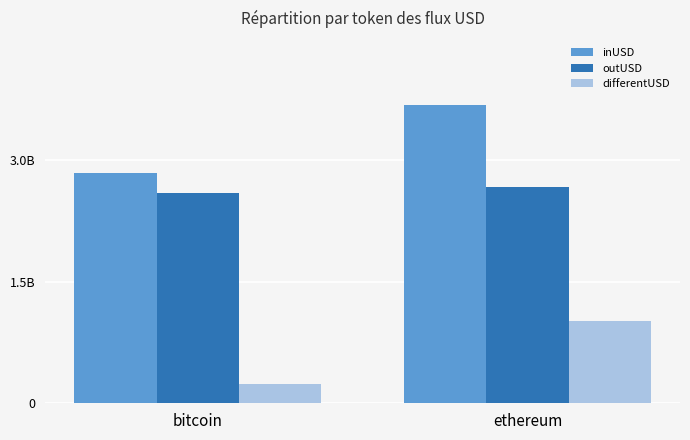

Between bitcoin and ethereum, which series saw the biggest shift?

inUSD